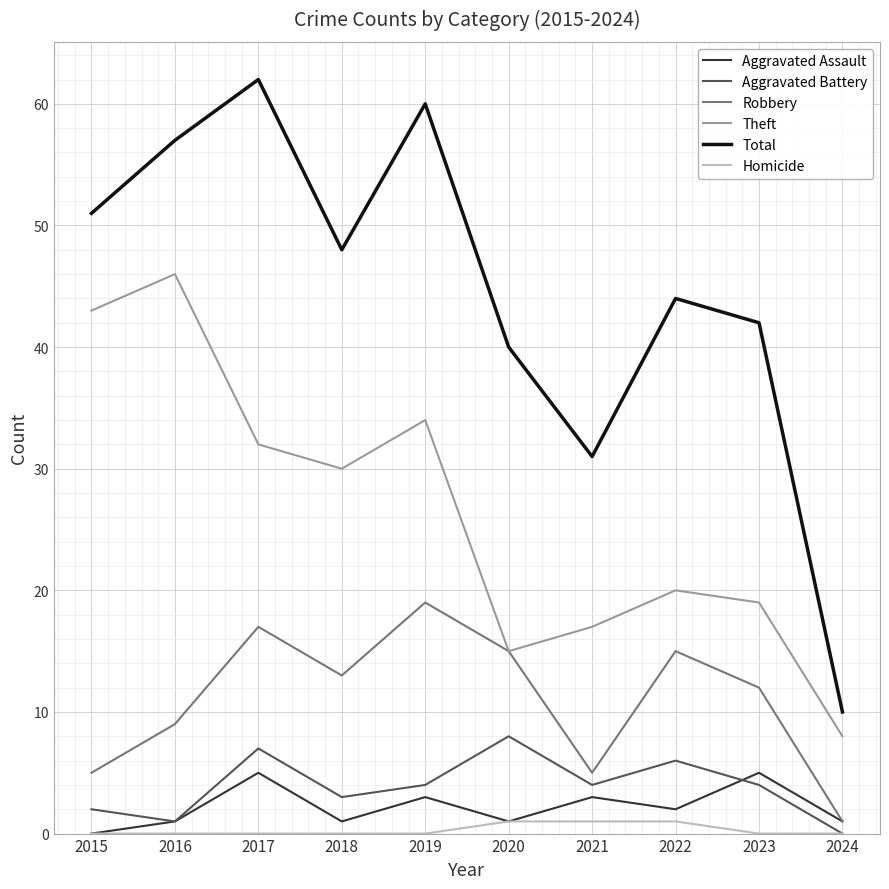

Which category has the highest value across all series?

2017